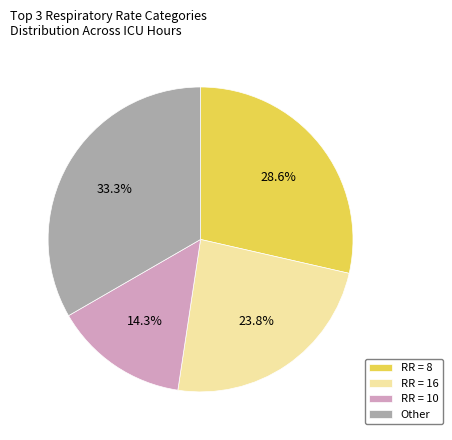

Rank the categories by value from highest to lowest.

Other, RR = 8, RR = 16, RR = 10